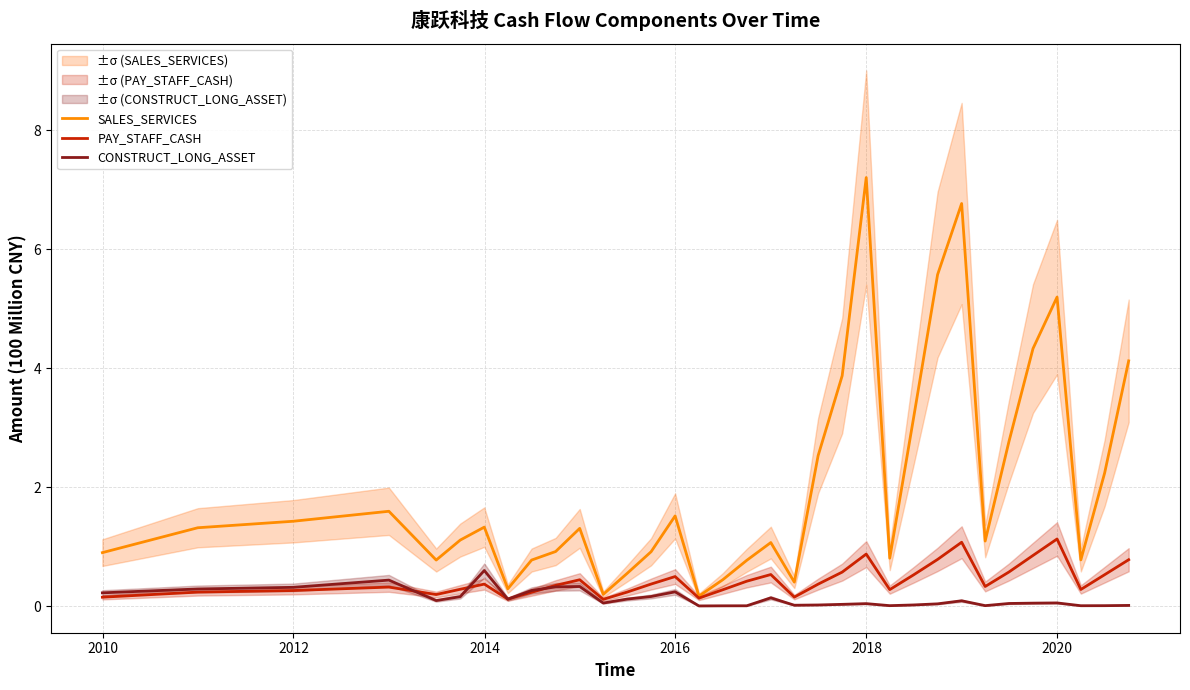

Does the chart have visible grid lines?

Yes